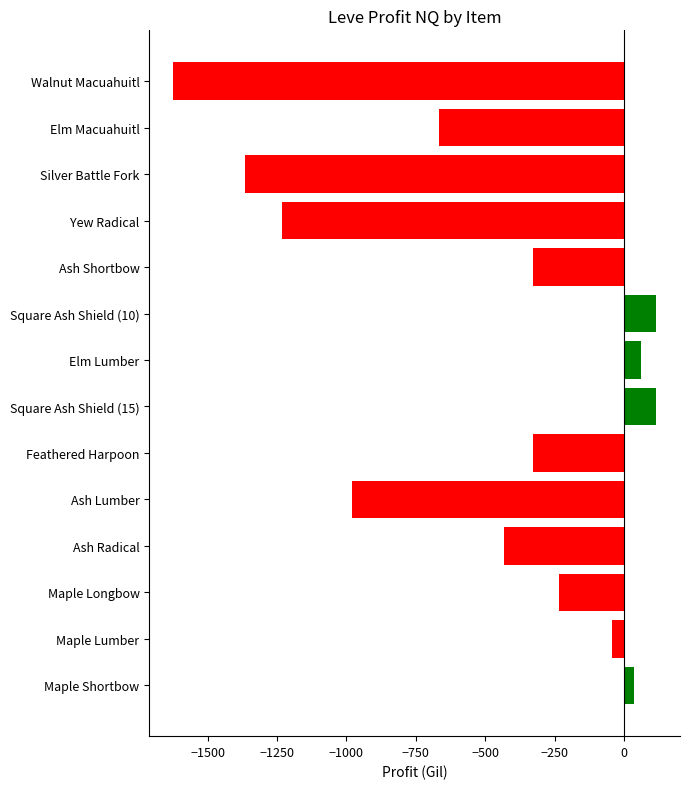

What is the change in value from Maple Longbow to Ash Radical?

-201.0